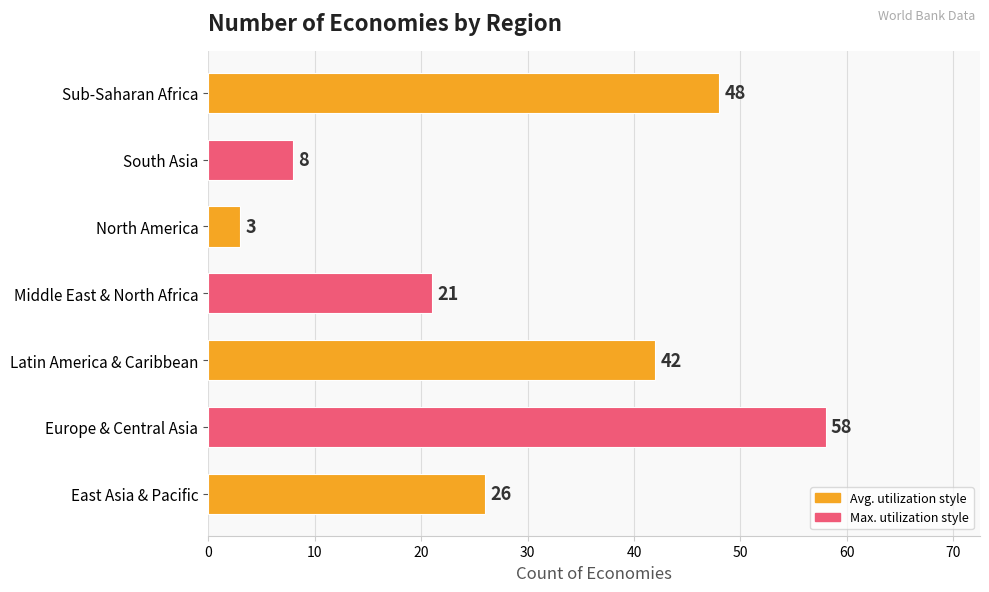

Which category has the highest value across all series?

Europe & Central Asia